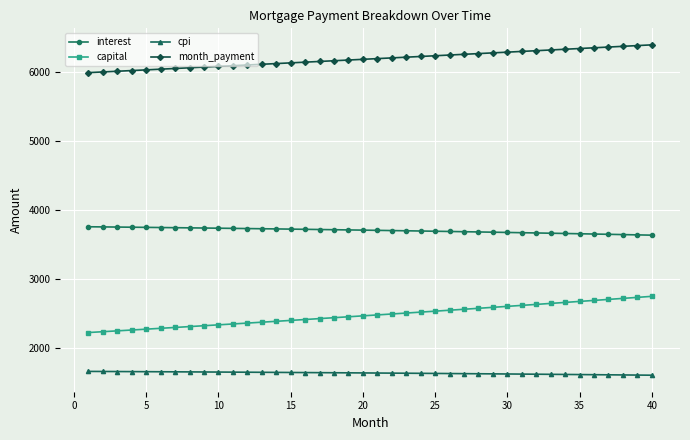

How many data points in cpi are less than 1643?

20